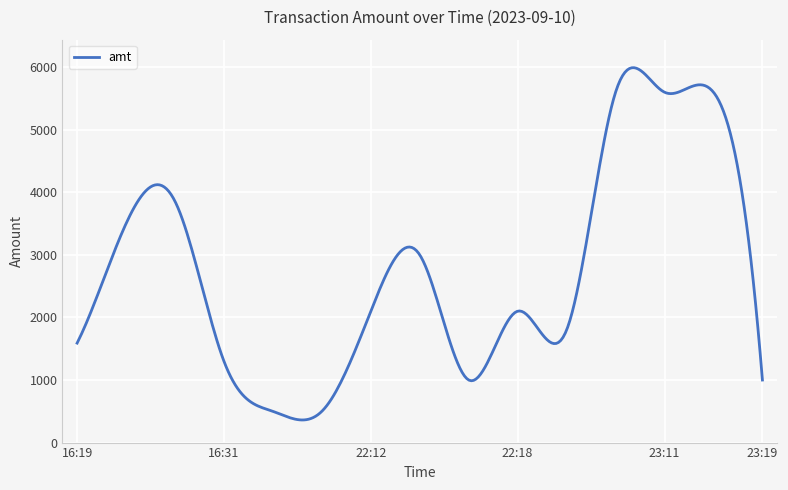

What is the minimum value shown in the chart?

361.5